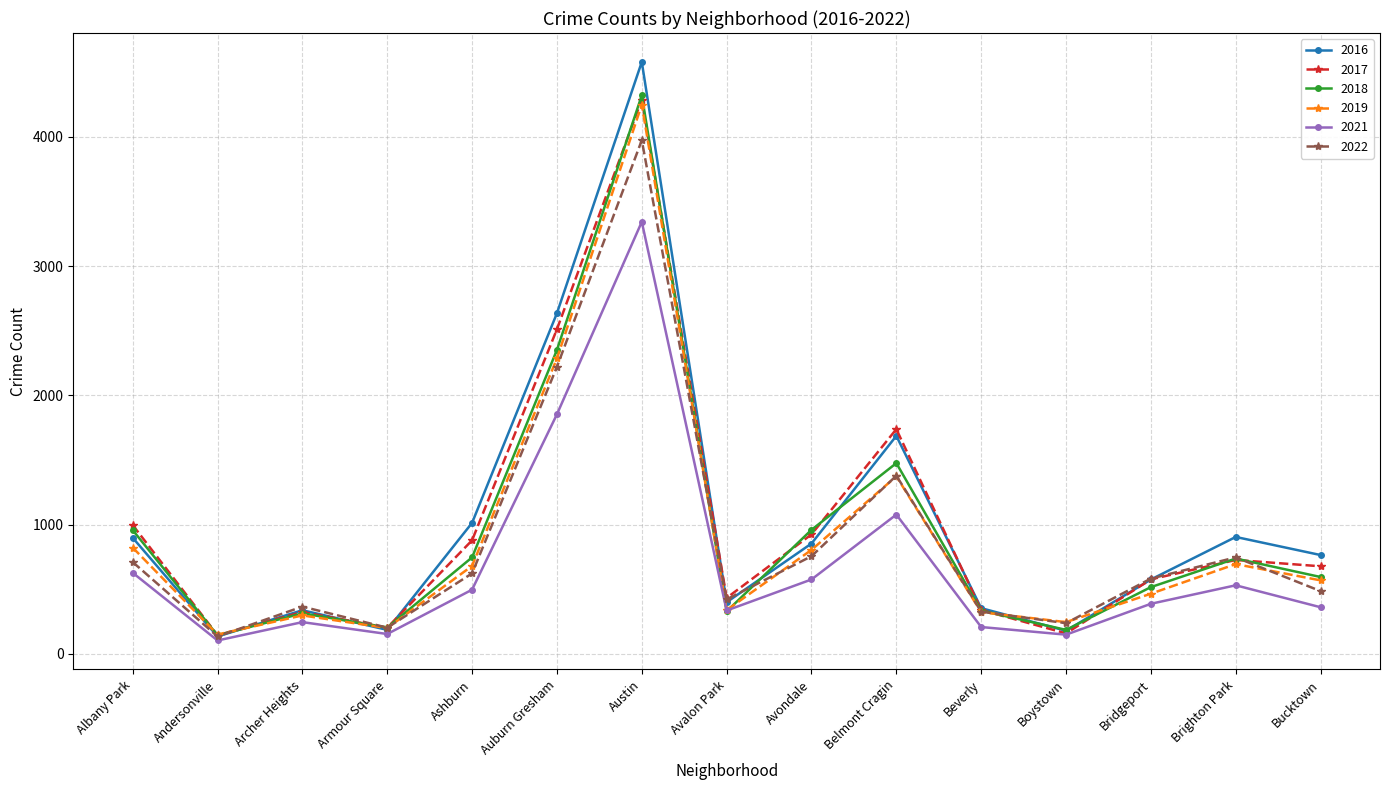

What is the highest value of the 2017 series?

4289